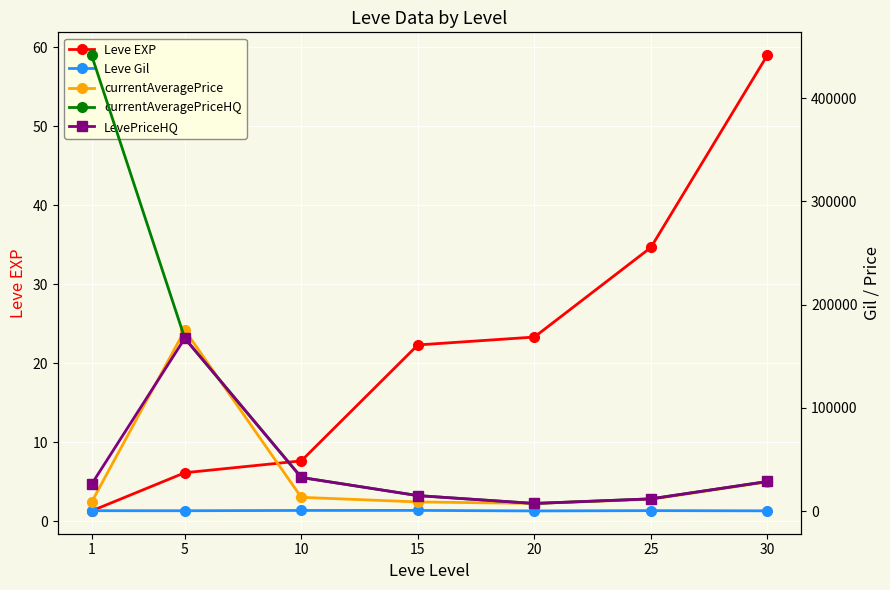

At which category does the chart reach its minimum across all series?

1